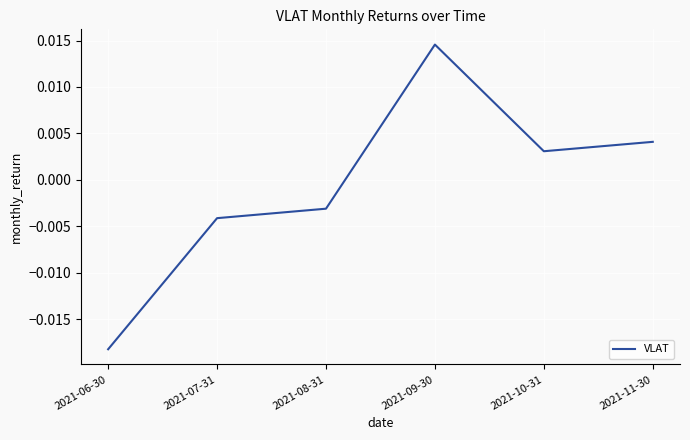

What position from the right is 2021-09-30?

3